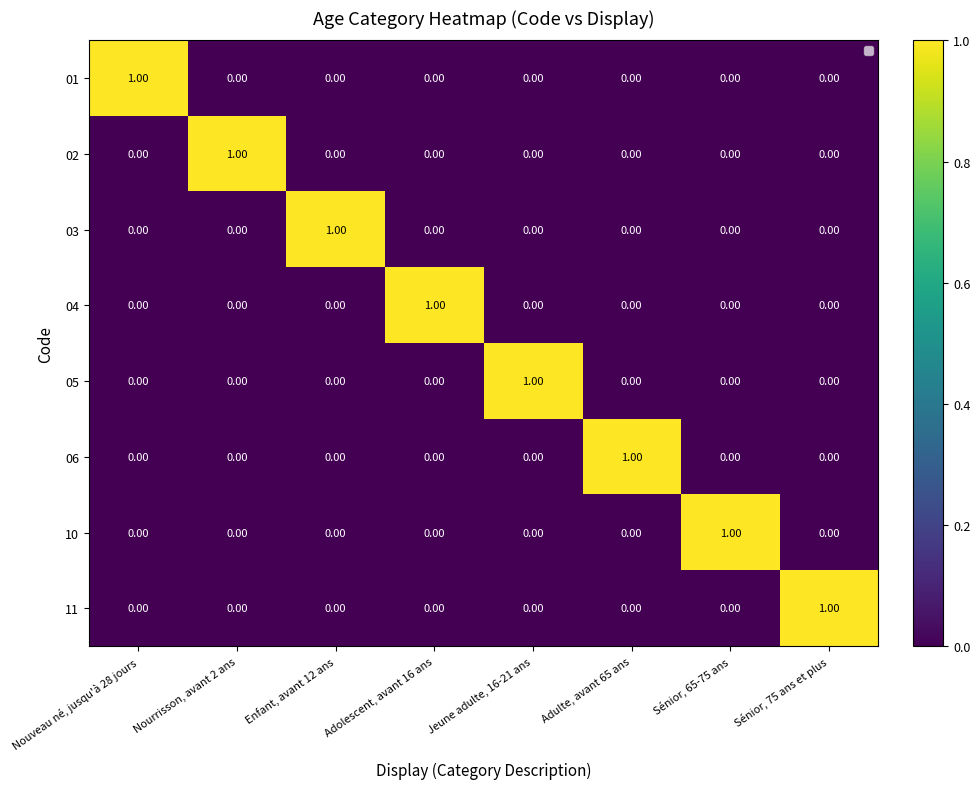

How many values in the 05 series exceed 0?

1